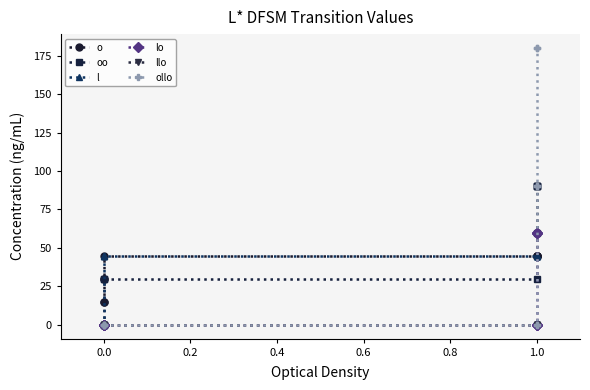

Is it true that o equals 76 at 1.0?

False